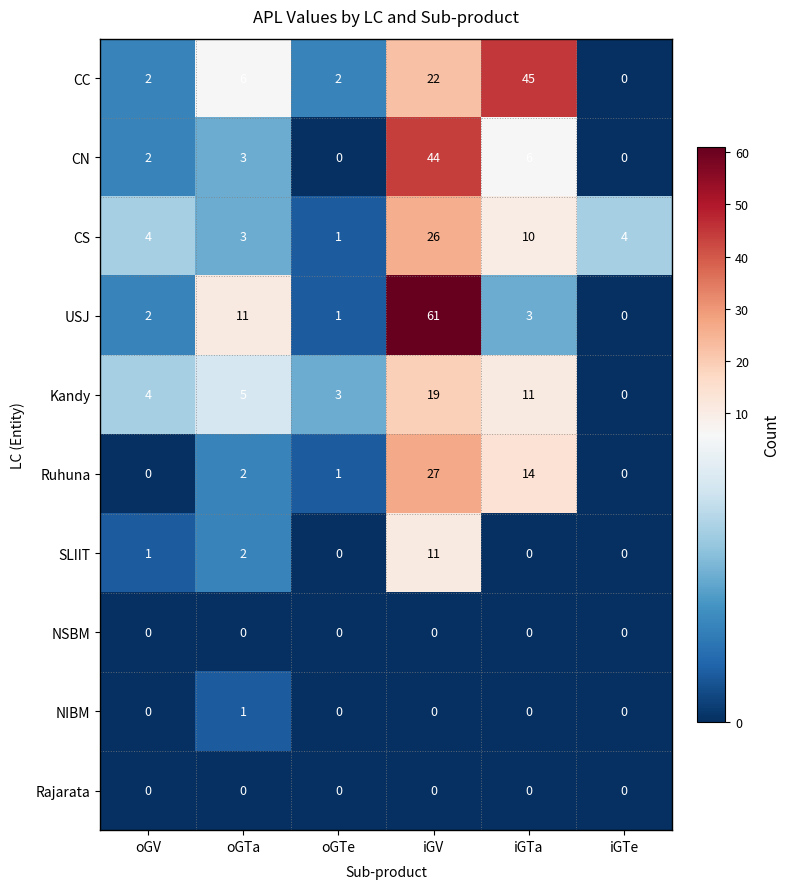

What is the difference between the CC values at iGTe and iGV?

22